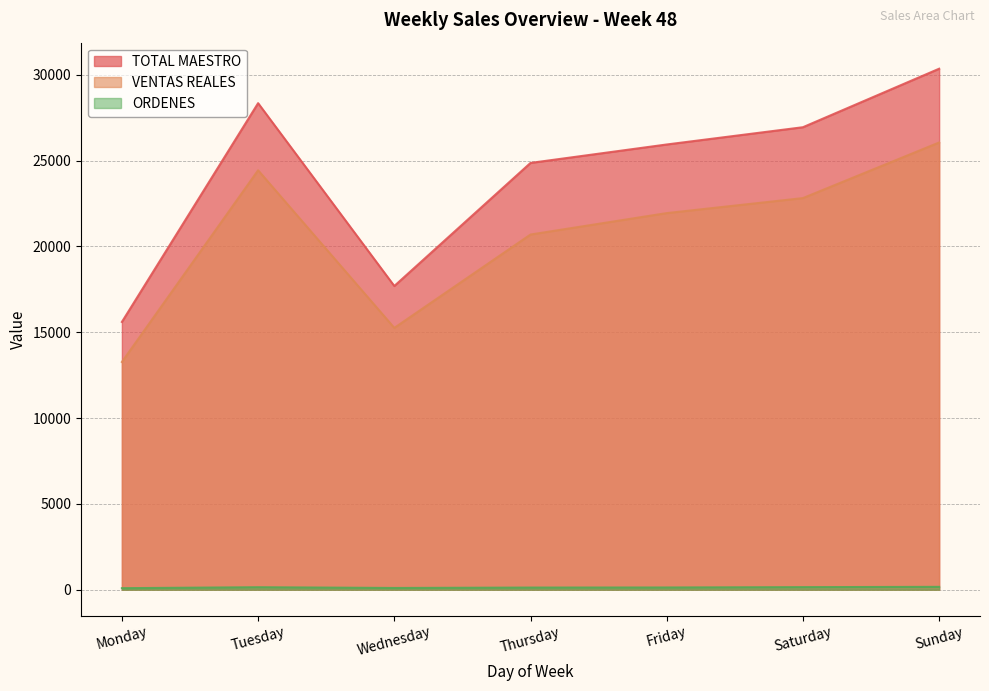

Reading left to right, transcribe all the data shown in this chart.

TOTAL MAESTRO: Monday=15599.0	Tuesday=28343.0	Wednesday=17692.0	Thursday=24862.0	Friday=25936.5	Saturday=26942.0	Sunday=30350.0
VENTAS REALES: Monday=13266.1	Tuesday=24433.3	Wednesday=15251.7	Thursday=20691.2	Friday=21939.1	Saturday=22813.7	Sunday=26052.4
ORDENES: Monday=89.0	Tuesday=144.0	Wednesday=101.0	Thursday=124.0	Friday=129.0	Saturday=149.0	Sunday=166.0